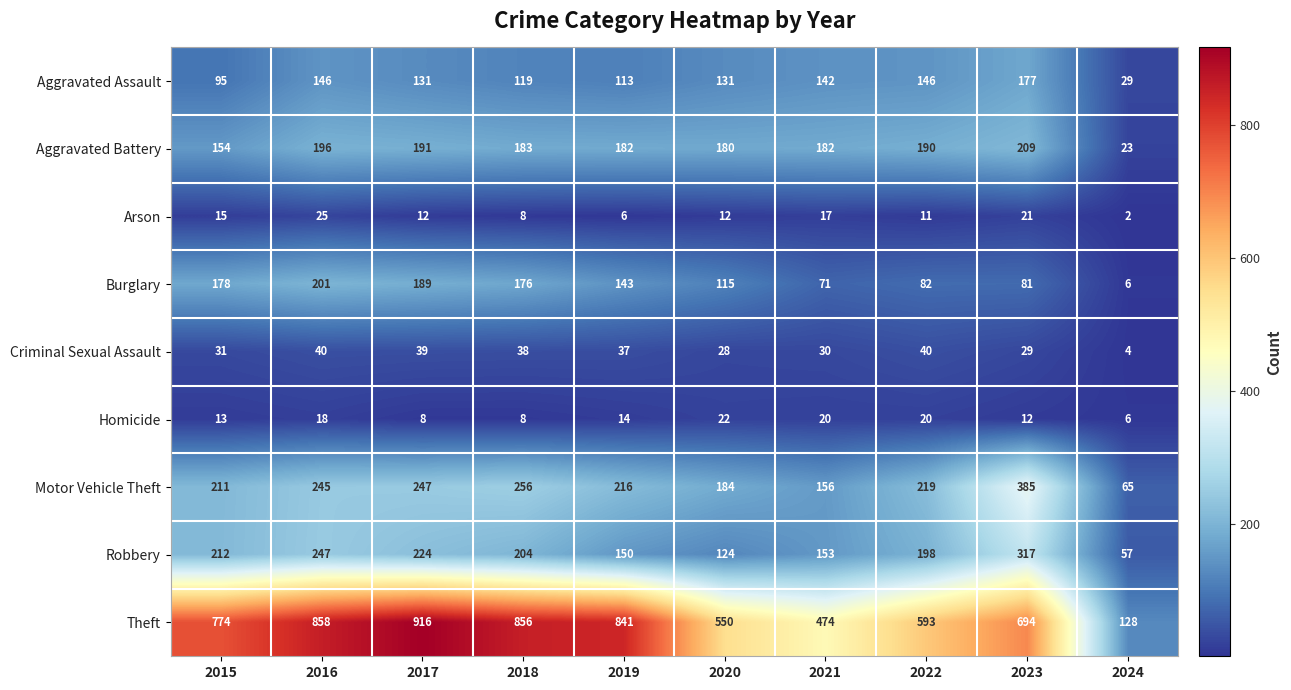

Is it true that Burglary equals 50 at 2020?

False